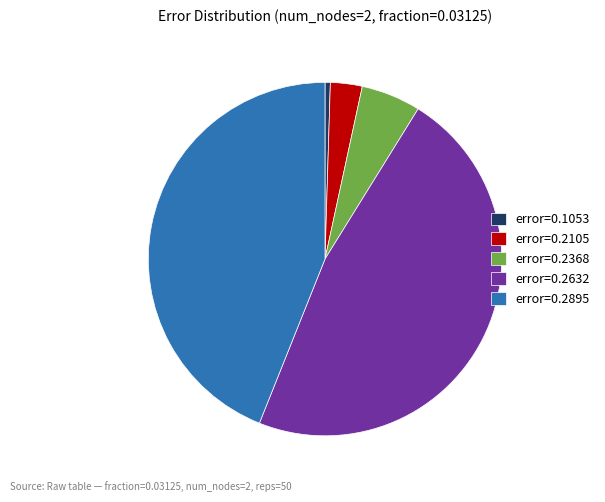

Is it true that error=0.2368 is 5% of the pie?

True